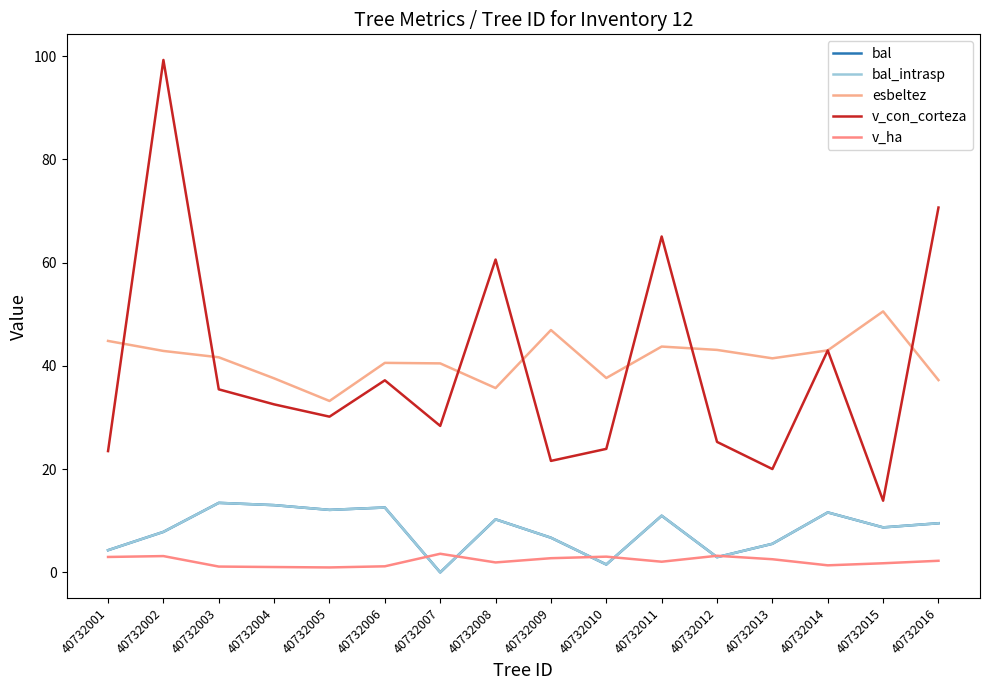

Reading left to right, list all the values displayed in this chart.

bal: 4.3	7.8	13.5	13.0	12.1	12.6	0.0	10.3	6.7	1.5	11.0	3.0	5.5	11.6	8.7	9.5
bal_intrasp: 4.3	7.8	13.5	13.0	12.1	12.6	0.0	10.3	6.7	1.5	11.0	3.0	5.5	11.6	8.7	9.5
esbeltez: 44.8	42.9	41.7	37.6	33.2	40.6	40.5	35.7	47.0	37.7	43.8	43.1	41.5	43.0	50.6	37.2
v_con_corteza: 23.5	99.3	35.5	32.5	30.2	37.2	28.4	60.6	21.6	23.9	65.1	25.3	20.0	43.0	13.9	70.7
v_ha: 3.0	3.2	1.1	1.0	1.0	1.2	3.6	1.9	2.8	3.0	2.1	3.2	2.5	1.4	1.8	2.2